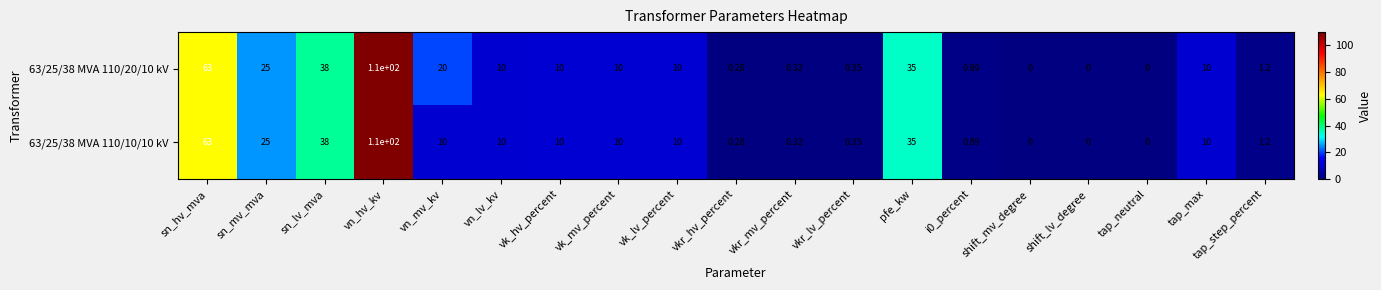

At which label does 63/25/38 MVA 110/10/10 kV reach its peak?

vn_hv_kv